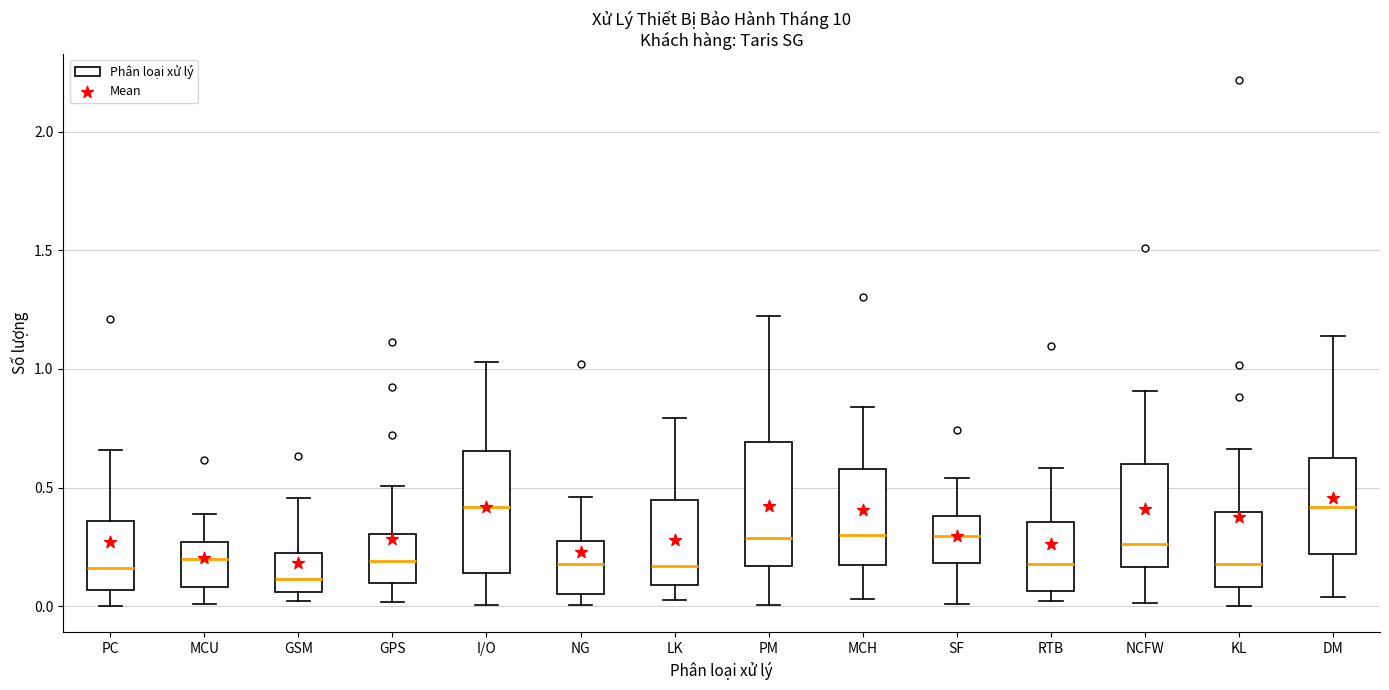

Where is the upper edge of the box for PC on the y-axis? The values are not printed on the chart, so give them approximately, as read against the axis.

0.35